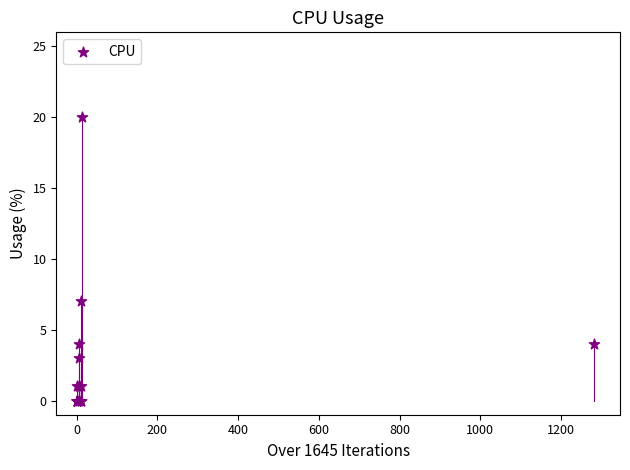

What Y value in the scatter plot is closest to 10?

7